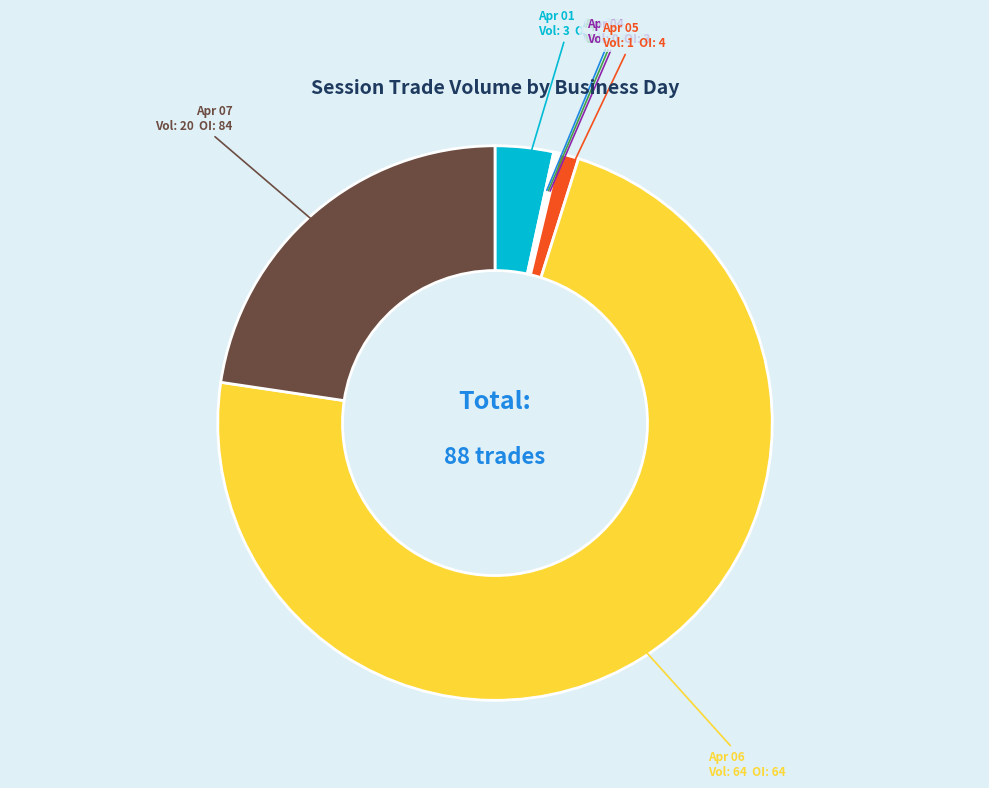

True or false: Apr 05 accounts for 1% of the total.

True